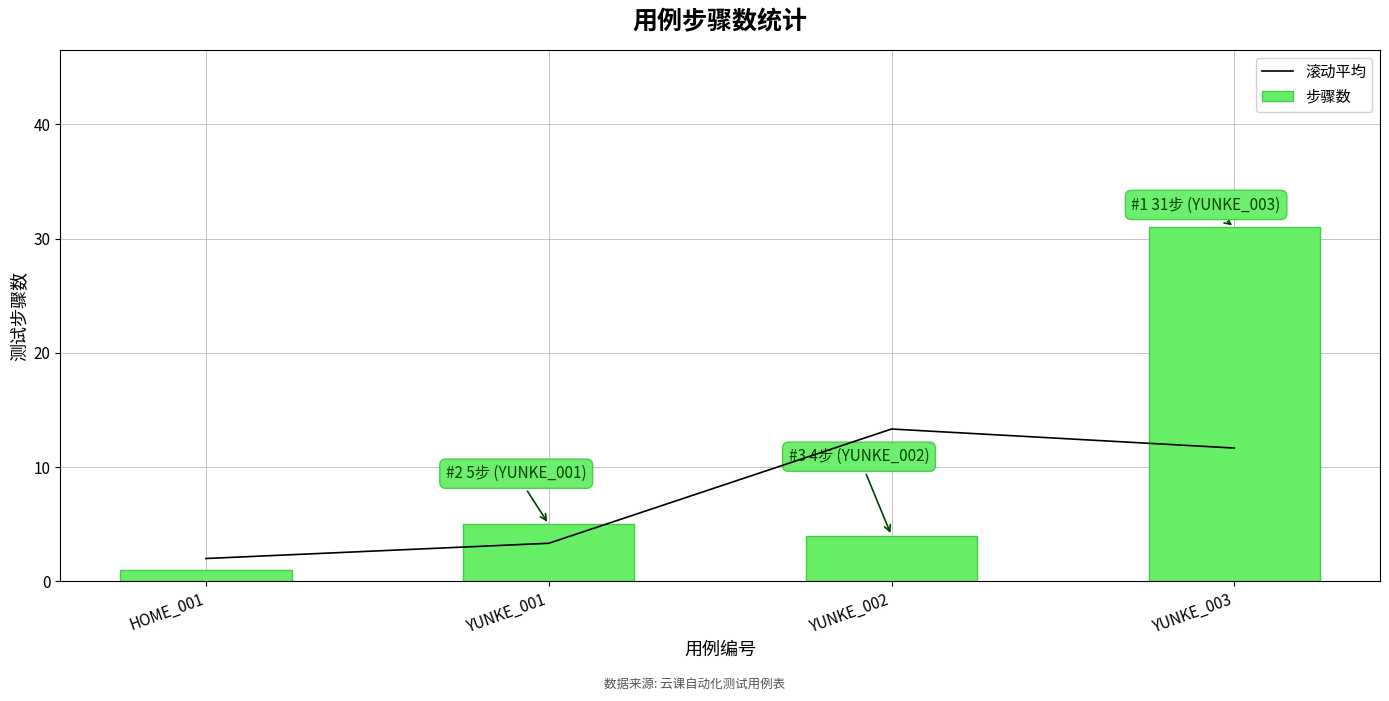

What is the spread (max minus min) of values at HOME_001?

1.0